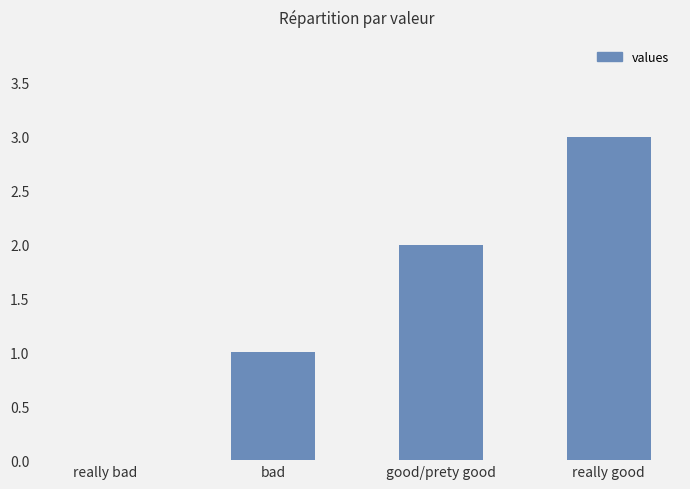

Which label corresponds to the largest value in the chart?

really good